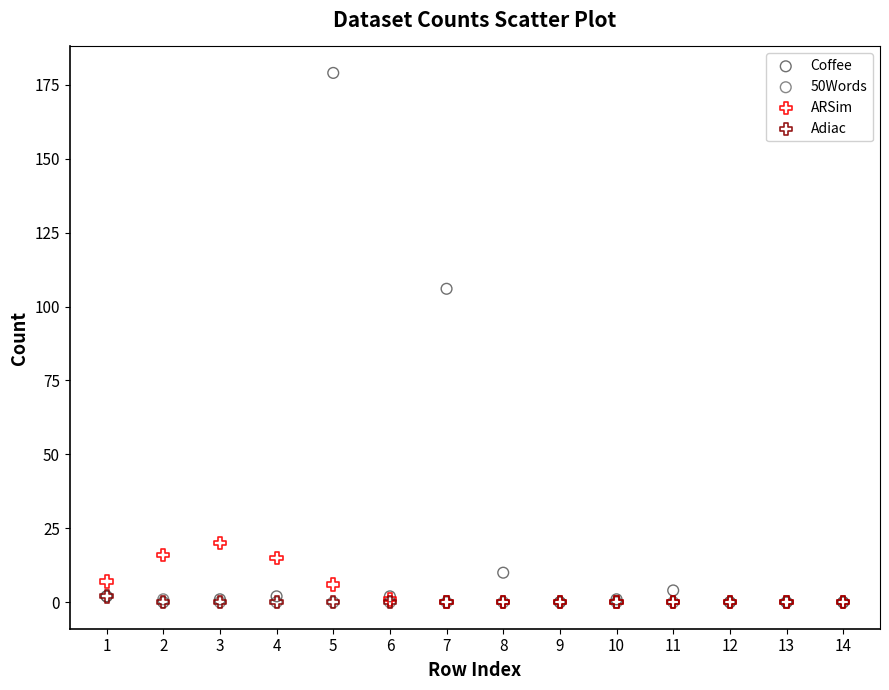

What are all the series names shown in the legend?

Coffee, 50Words, ARSim, Adiac